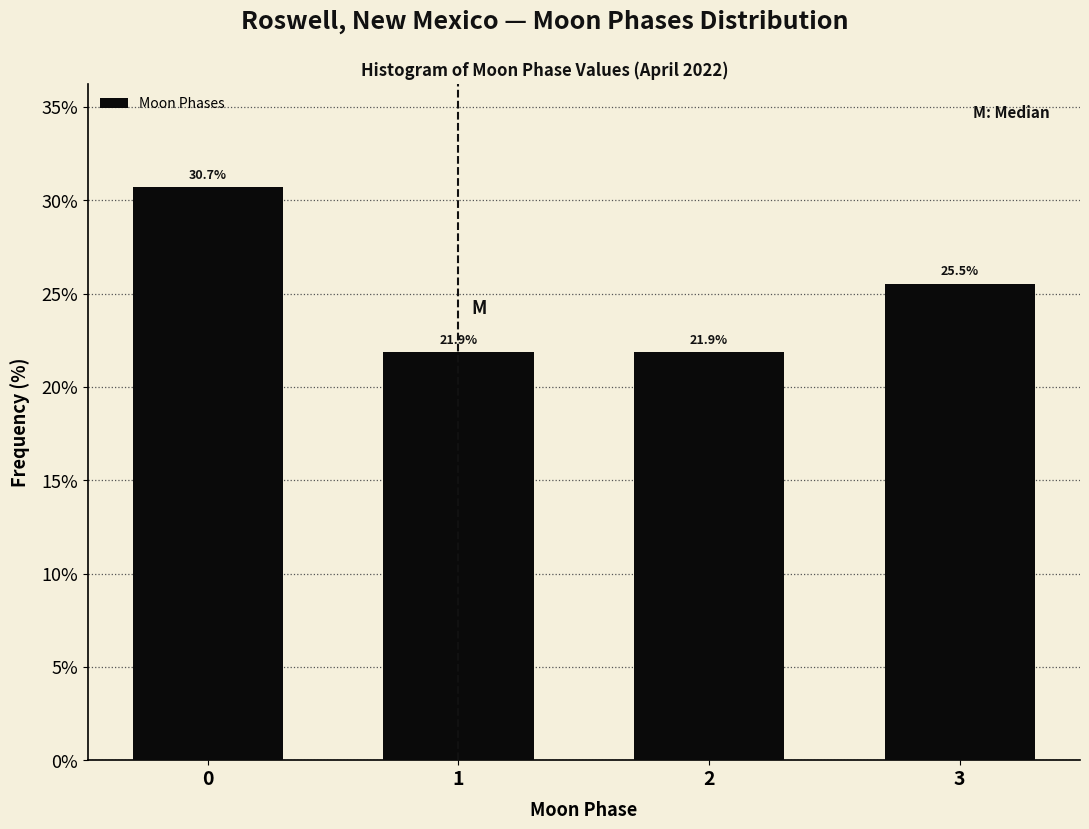

Reading right to left, list all the values displayed in this chart.

3=25.5	2=21.9	1=21.9	0=30.7